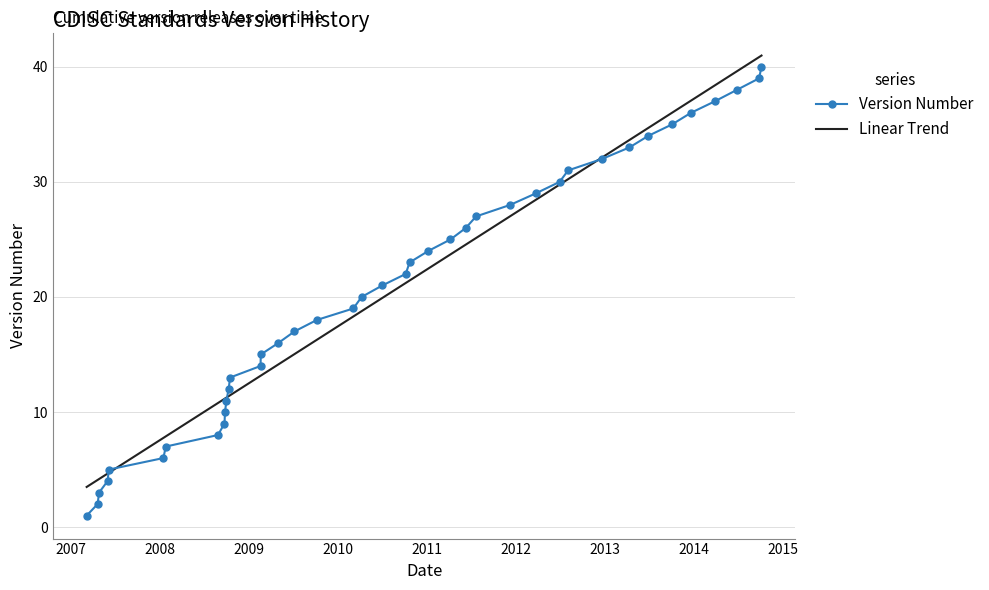

What is the lowest value of the Linear Trend series?

3.5